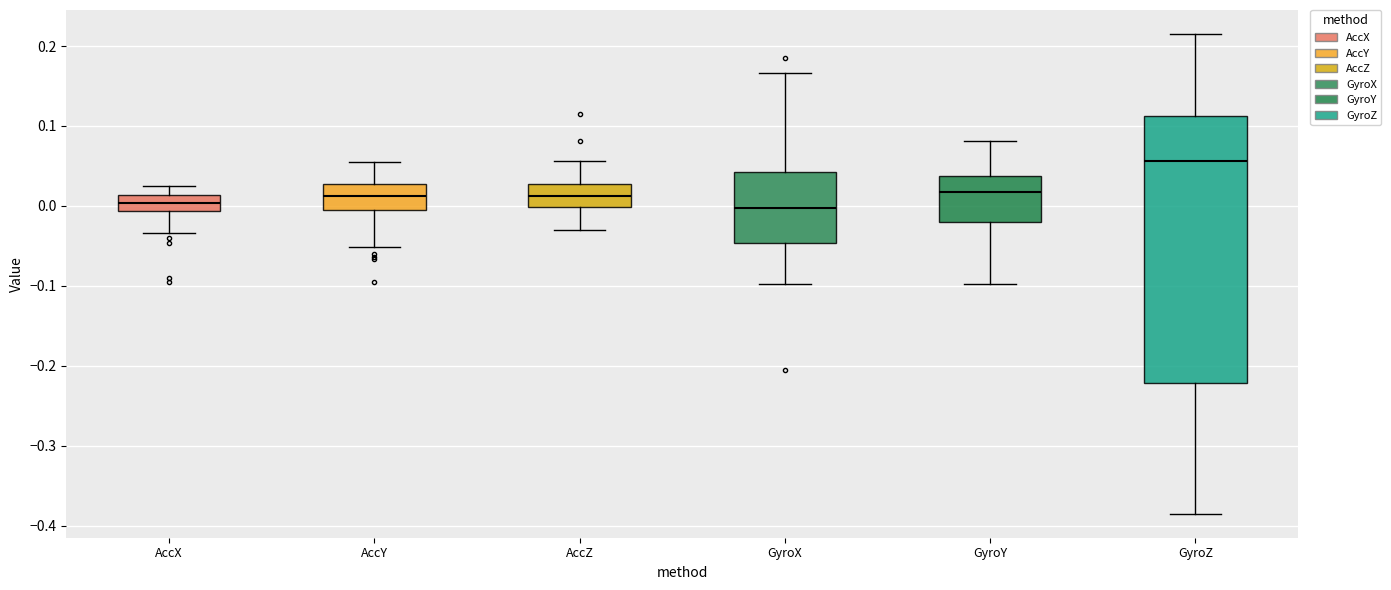

Reading left to right, read every box against the y-axis: the position of its median line, the range the box covers, and the ends of its whiskers. The values are not printed on the chart, so give them approximately, as read against the axis.

AccX: median 0.00, box -0.01 to 0.01, whiskers -0.03 to 0.02
AccY: median 0.01, box 0.00 to 0.03, whiskers -0.05 to 0.05
AccZ: median 0.01, box 0.00 to 0.03, whiskers -0.03 to 0.06
GyroX: median 0.00, box -0.05 to 0.04, whiskers -0.10 to 0.17
GyroY: median 0.02, box -0.02 to 0.04, whiskers -0.10 to 0.08
GyroZ: median 0.06, box -0.22 to 0.11, whiskers -0.39 to 0.22